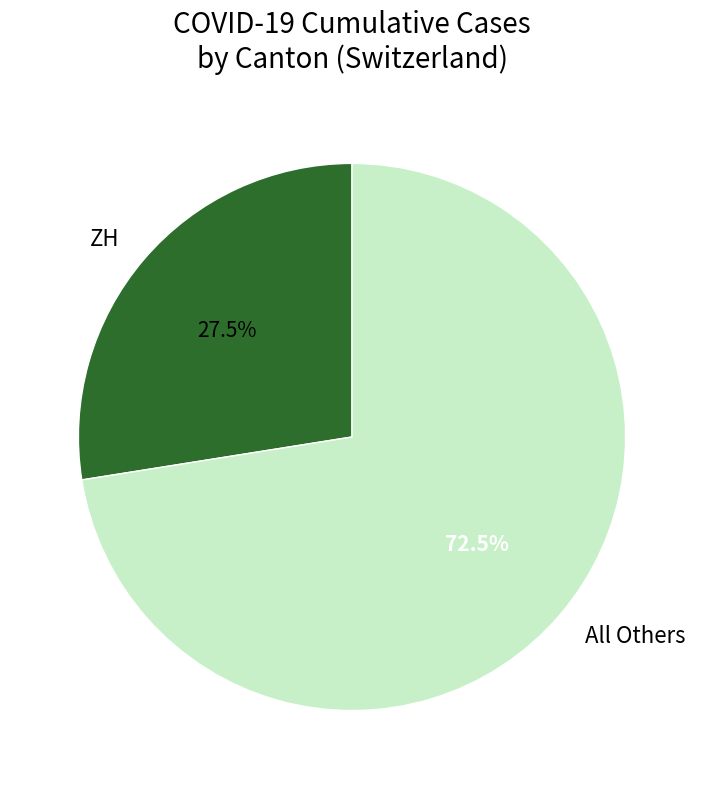

What is the smallest slice in the pie chart?

ZH